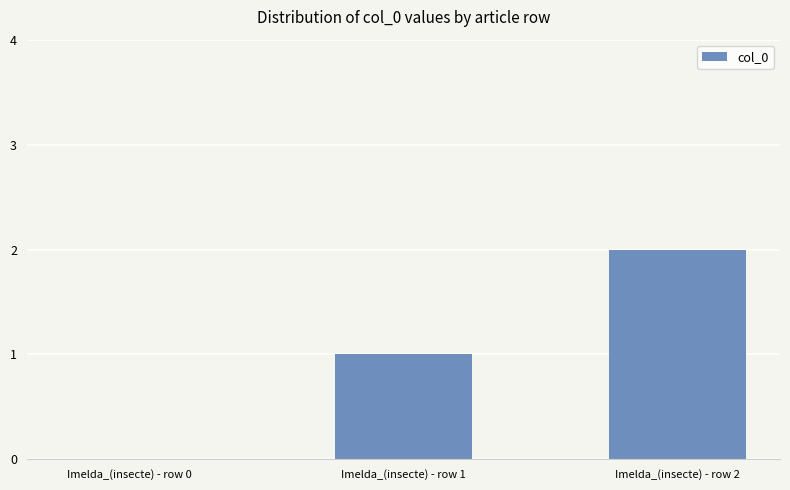

Between Imelda_(insecte) - row 1 and Imelda_(insecte) - row 0, which is larger?

Imelda_(insecte) - row 1